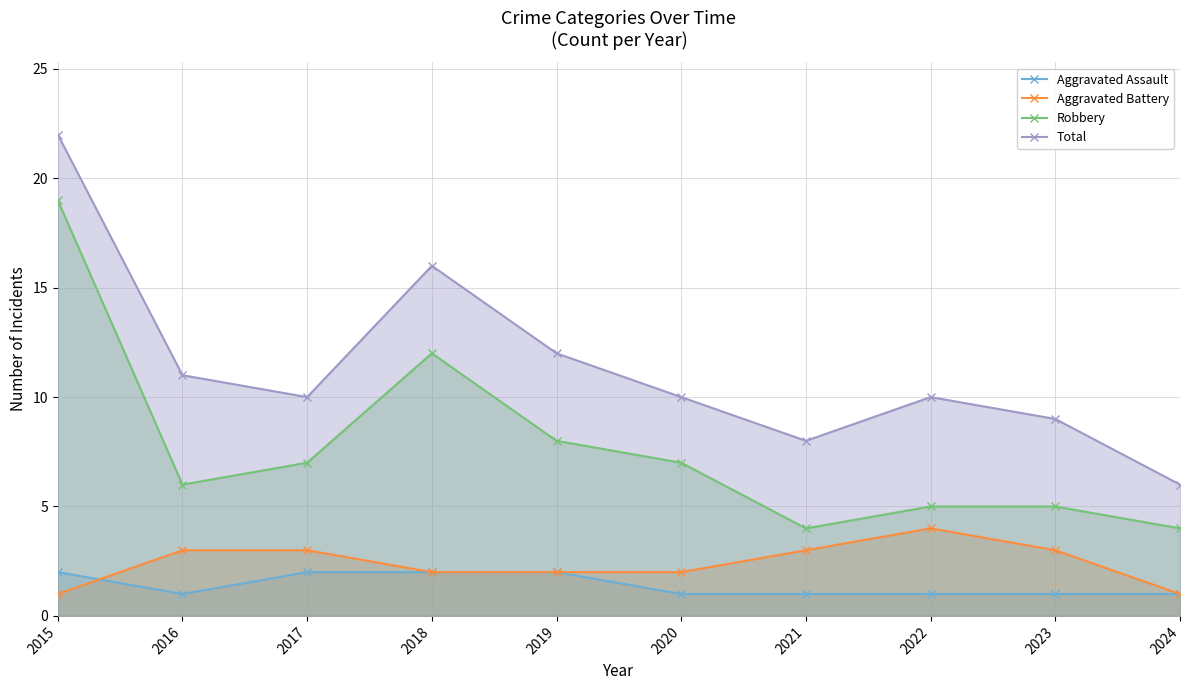

Between 2021 and 2018, which is larger?

2018